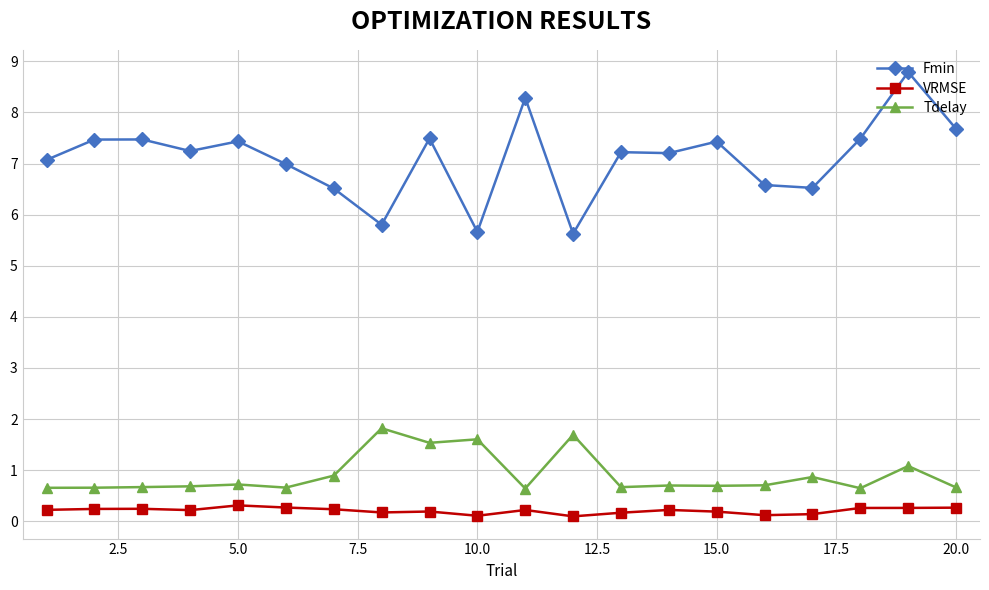

Does the chart display data point markers on the line(s)?

Yes